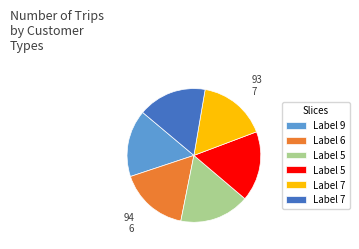

Count the number of slices in the pie.

6